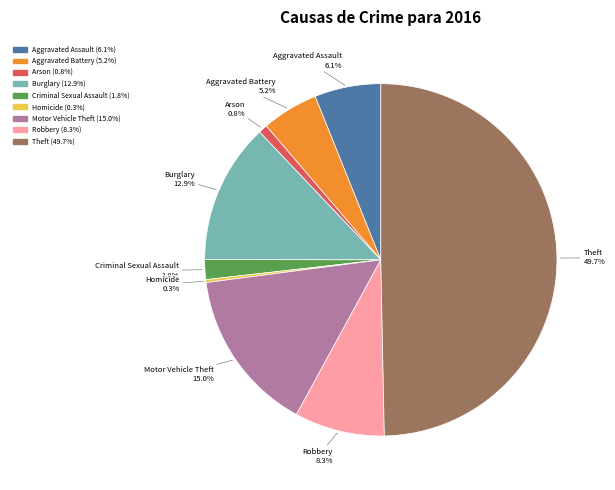

Approximately how many times larger is the value at Robbery compared to Arson?

10.1